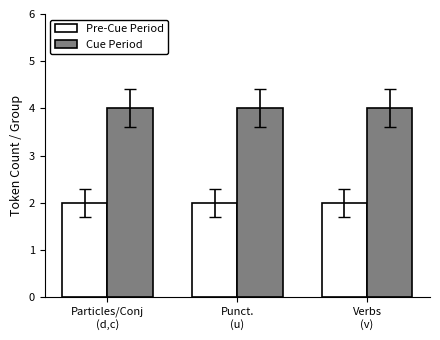

What is the sum of all Cue Period values?

12